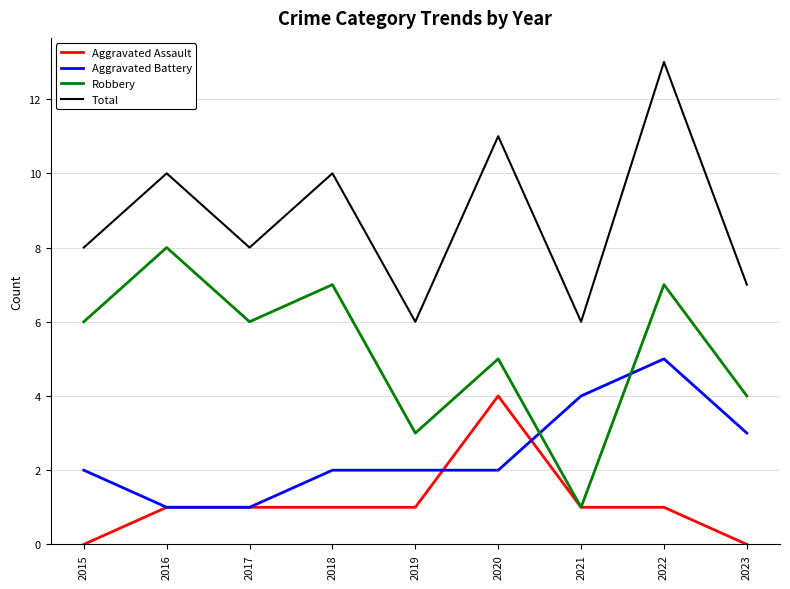

What is the sum of the Robbery values at 2015 and 2023?

10